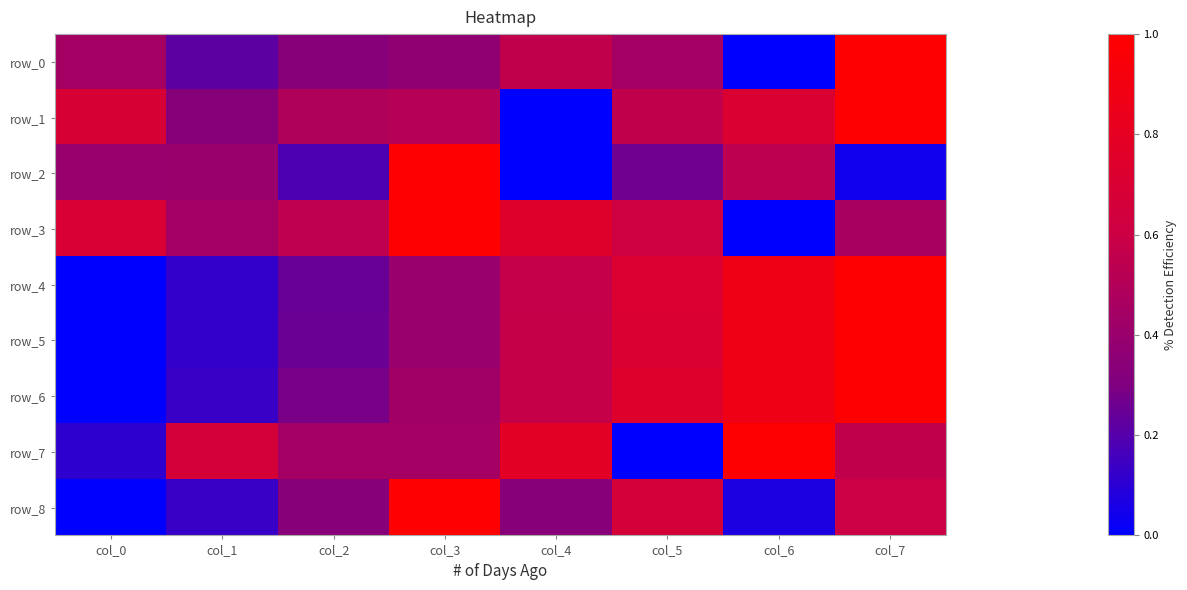

What value does the row_7 series have at col_0?

0.1